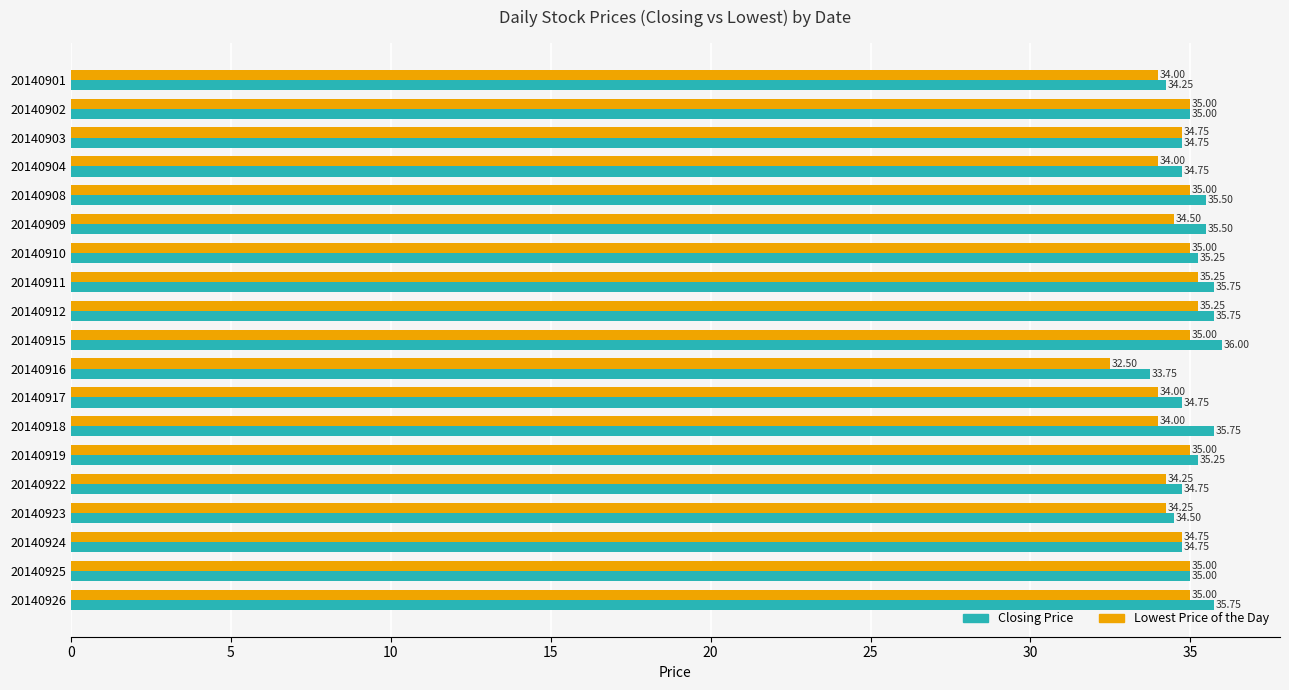

At 20140923, list the series in order from smallest to largest.

Lowest Price of the Day, Closing Price